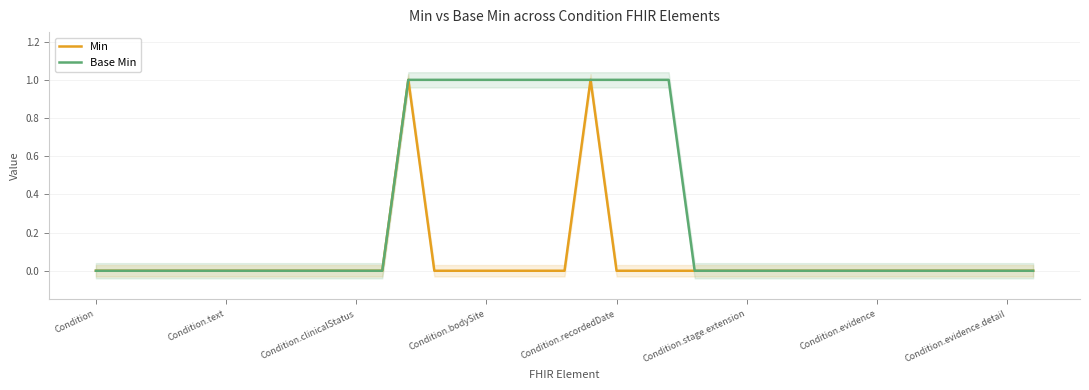

The value of Min at Condition.evidence is 0. True or false?

True